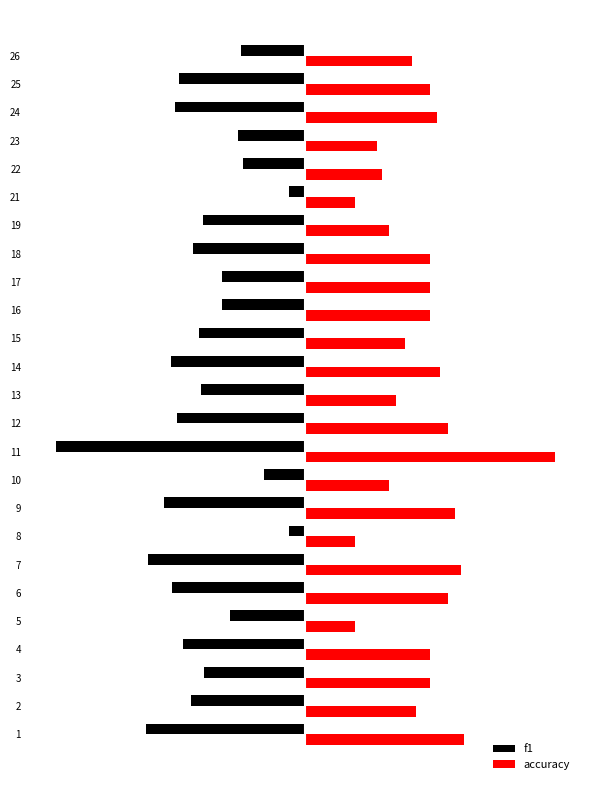

What is the lowest value of the accuracy series?

0.2